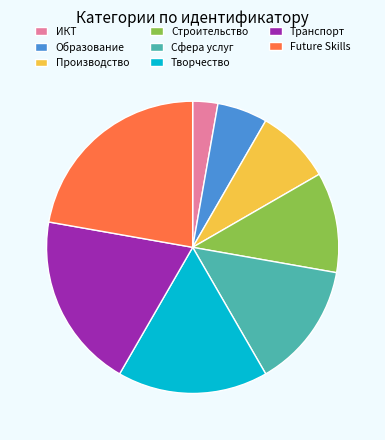

Count the number of slices in the pie.

8